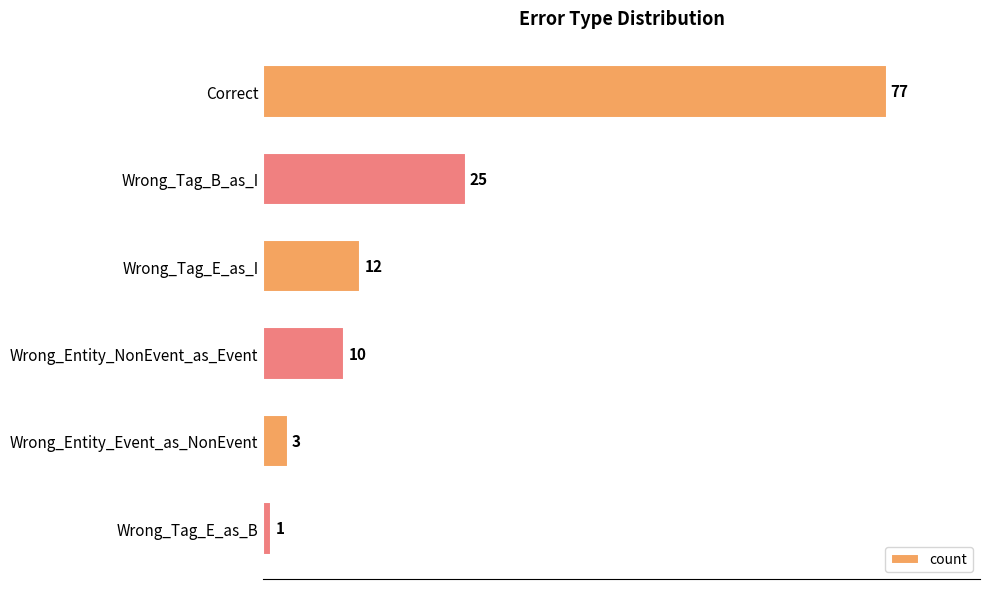

List the labels in order of value, largest first.

Correct, Wrong_Tag_B_as_I, Wrong_Tag_E_as_I, Wrong_Entity_NonEvent_as_Event, Wrong_Entity_Event_as_NonEvent, Wrong_Tag_E_as_B